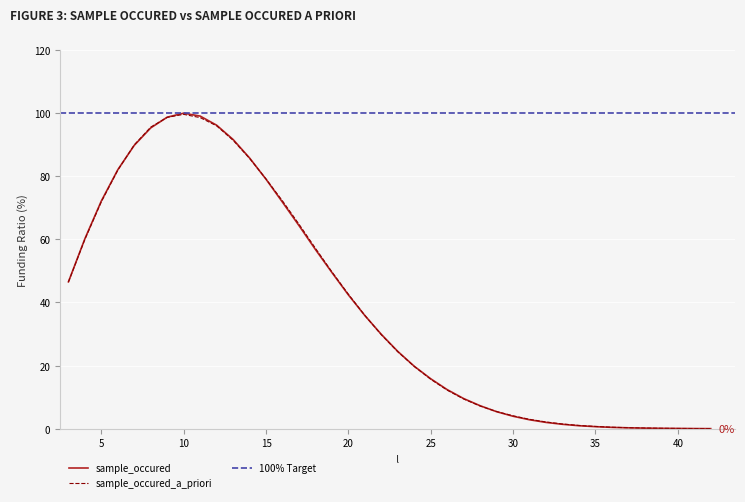

Where does the sample_occured series first go above 29?

3